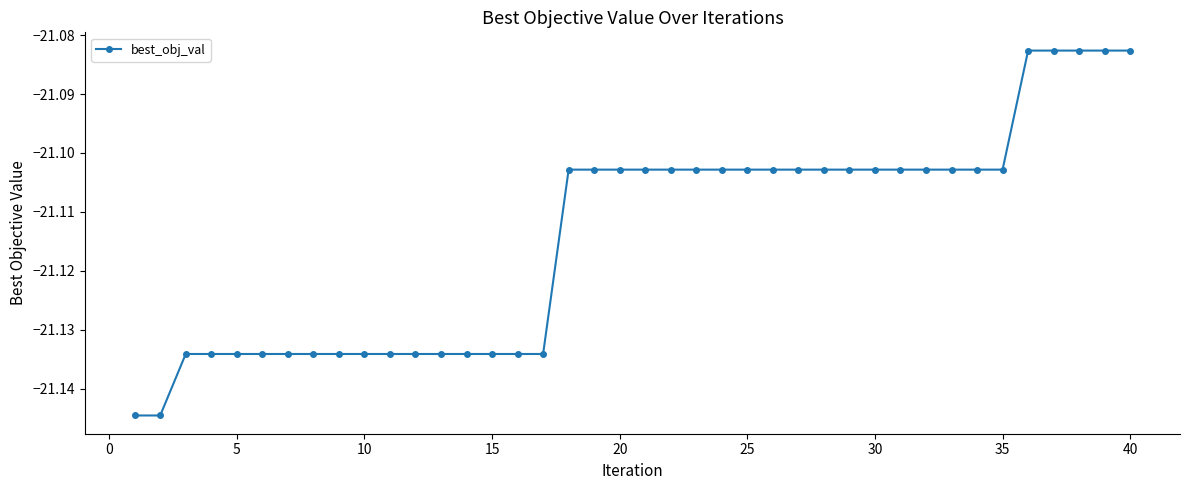

How many categories are shown in the chart?

40